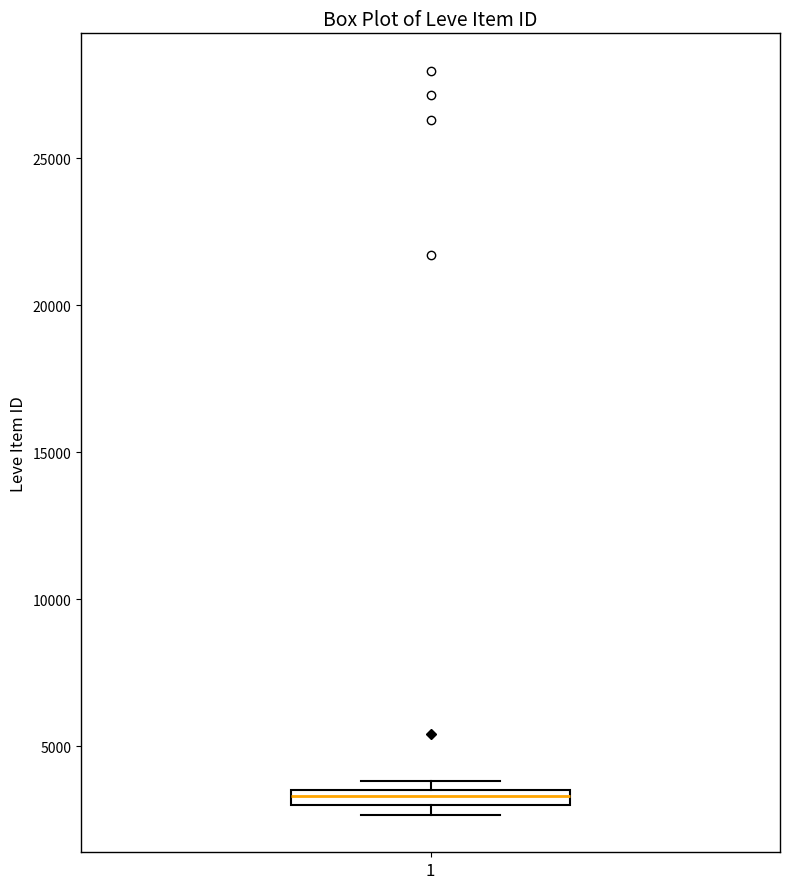

Where is the upper edge of the box at x = 1 on the y-axis? The values are not printed on the chart, so give them approximately, as read against the axis.

3500